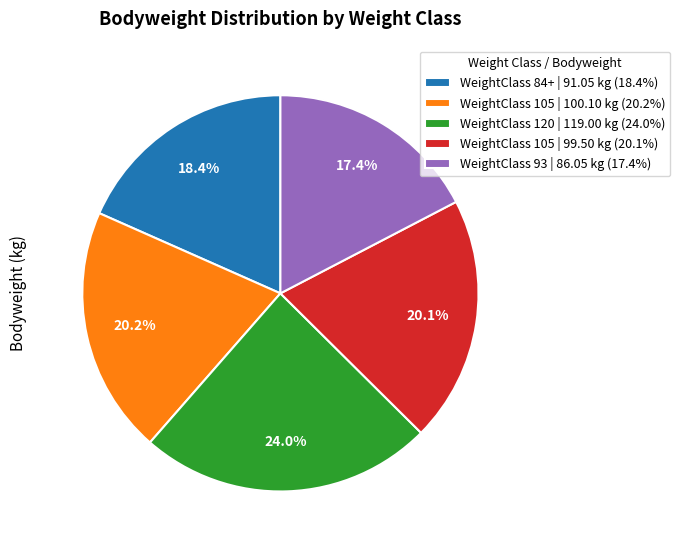

What is the largest slice in the pie chart?

WeightClass 120 | 119.00 kg (24.0%)